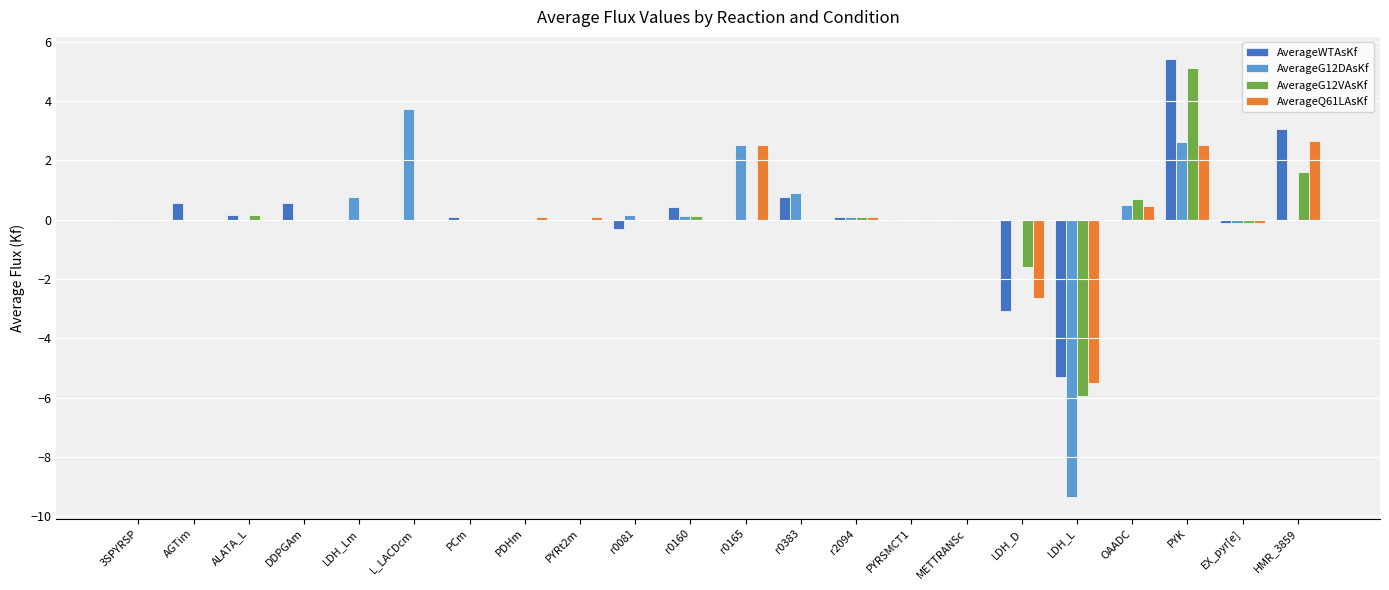

Which category has the highest value across all series?

PYK